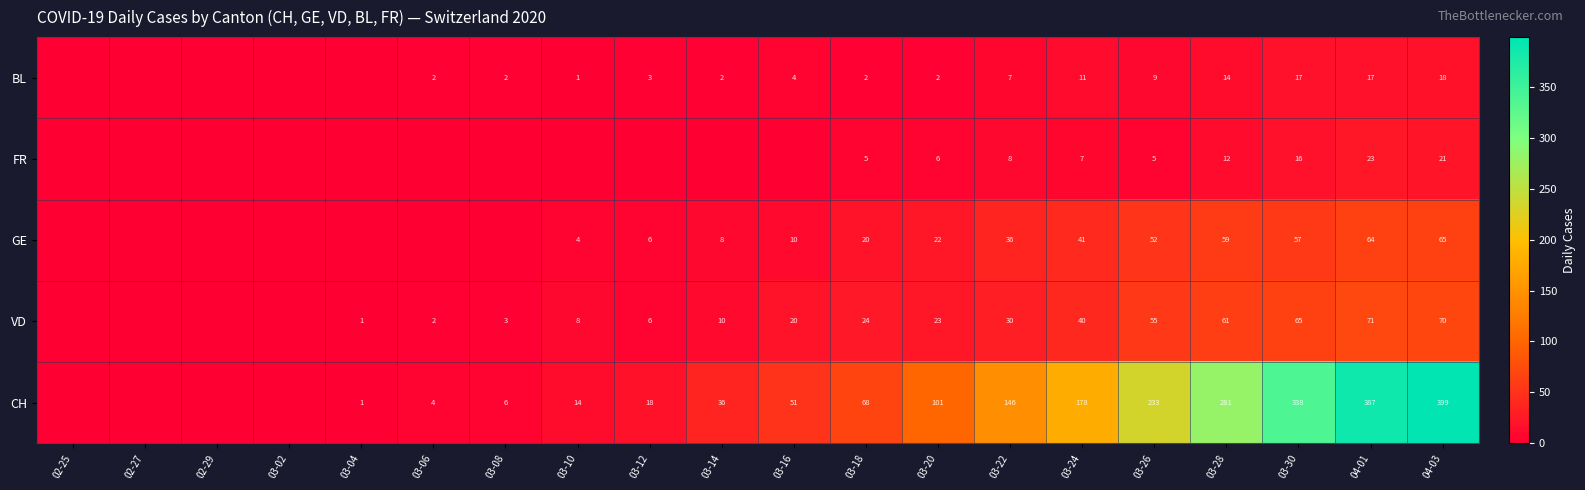

How many categories are shown in the chart?

20